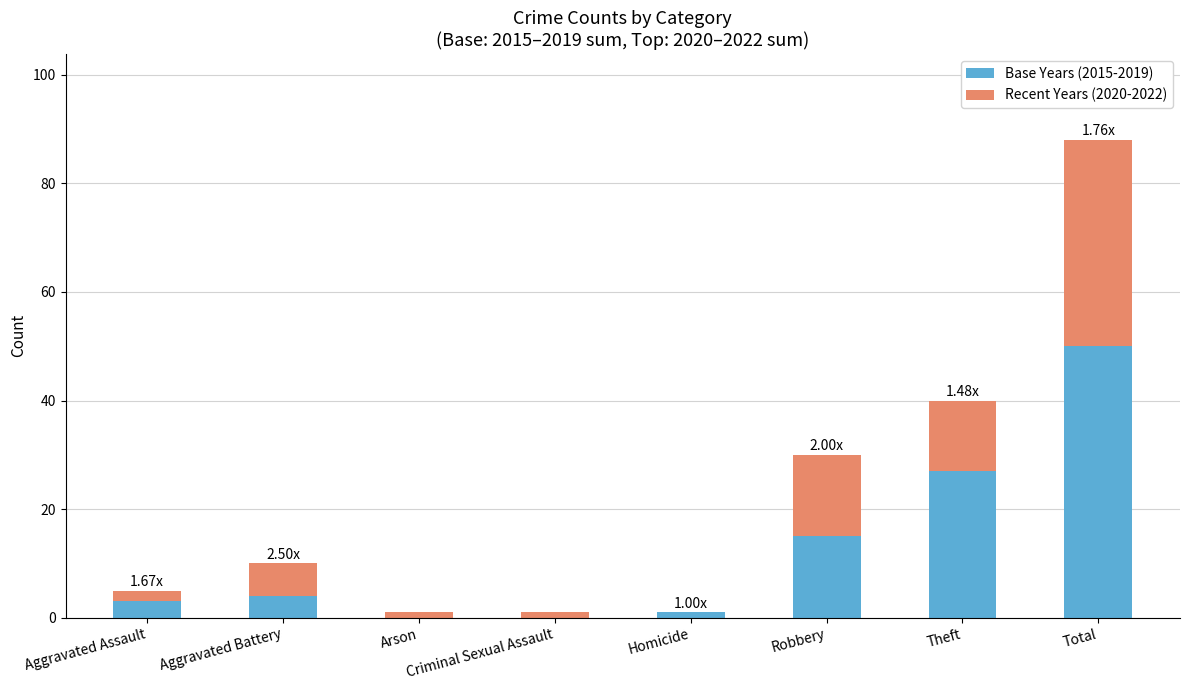

What is the sum of the Base Years (2015-2019) values at Aggravated Assault and Aggravated Battery?

7